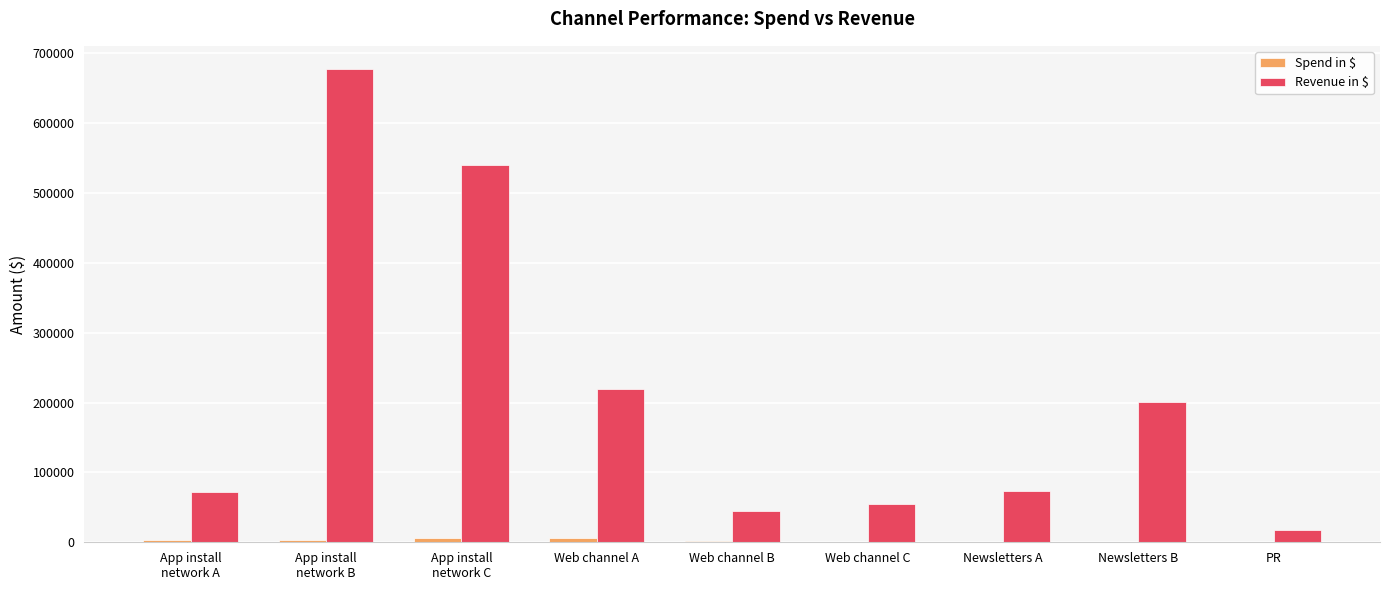

Is it true that Revenue in $ equals 540500 at App install
network C?

True